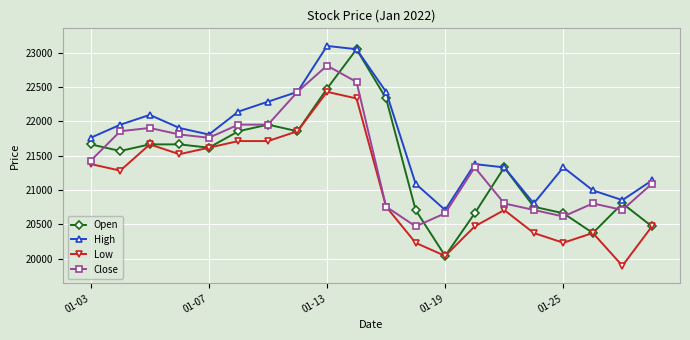

How many interior local peaks does the High series have?

4